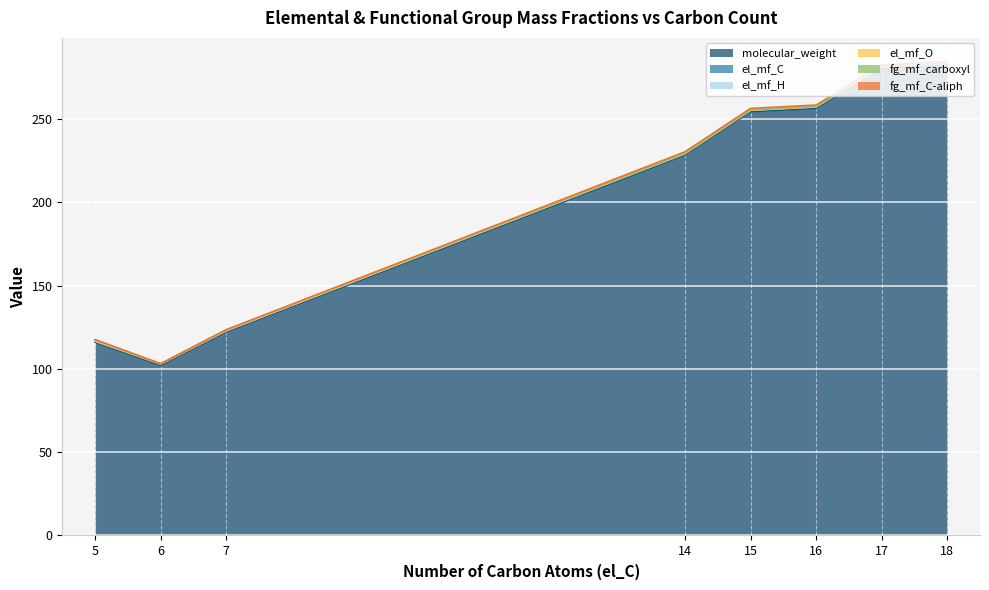

Which series has the largest range (max minus min)?

molecular_weight